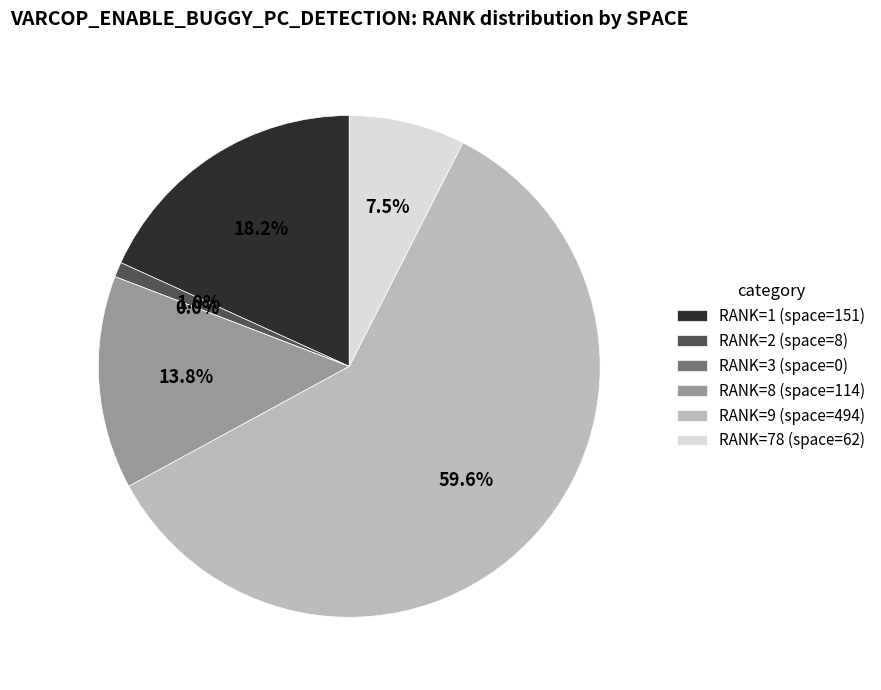

Is there a majority slice in this chart?

Yes